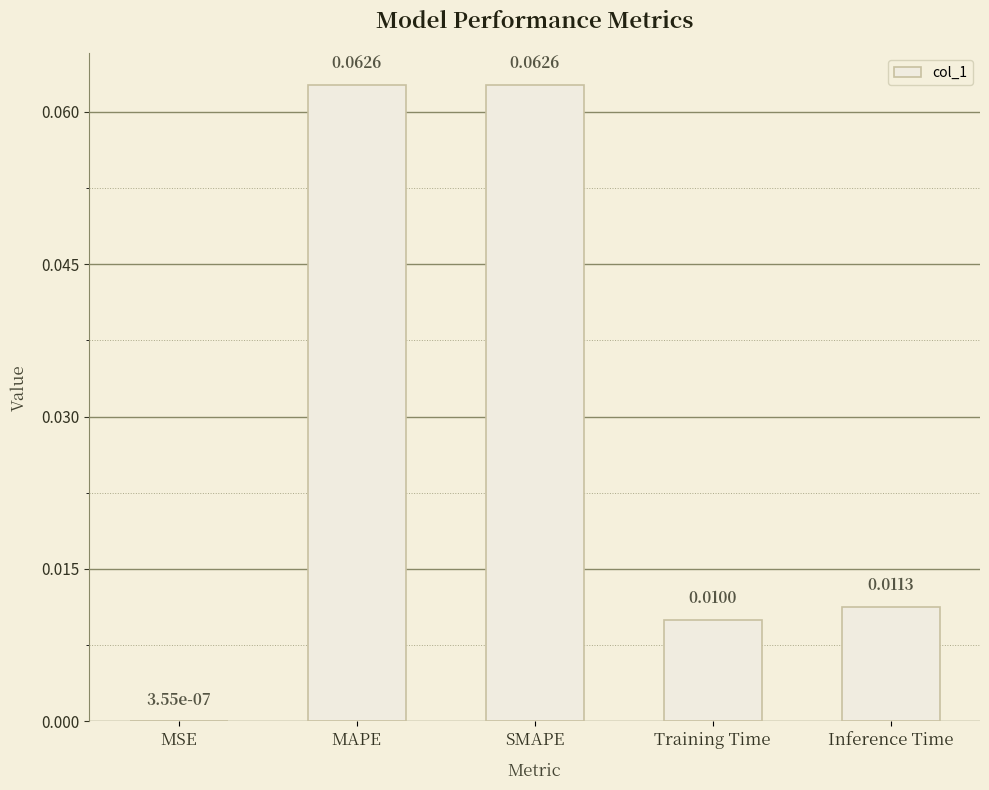

At which label is the value closest to 0?

MSE